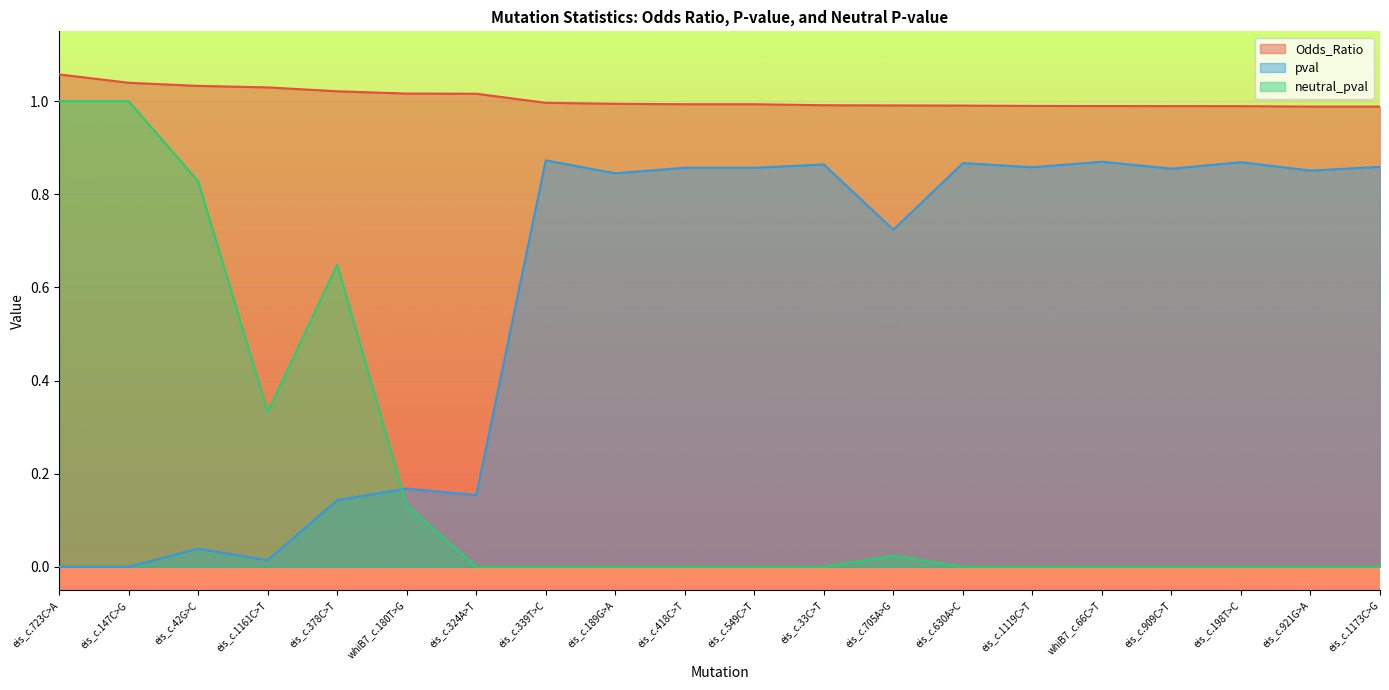

Is the value of neutral_pval at eis_c.189G>A greater than the value of Odds_Ratio at whiB7_c.180T>G?

No